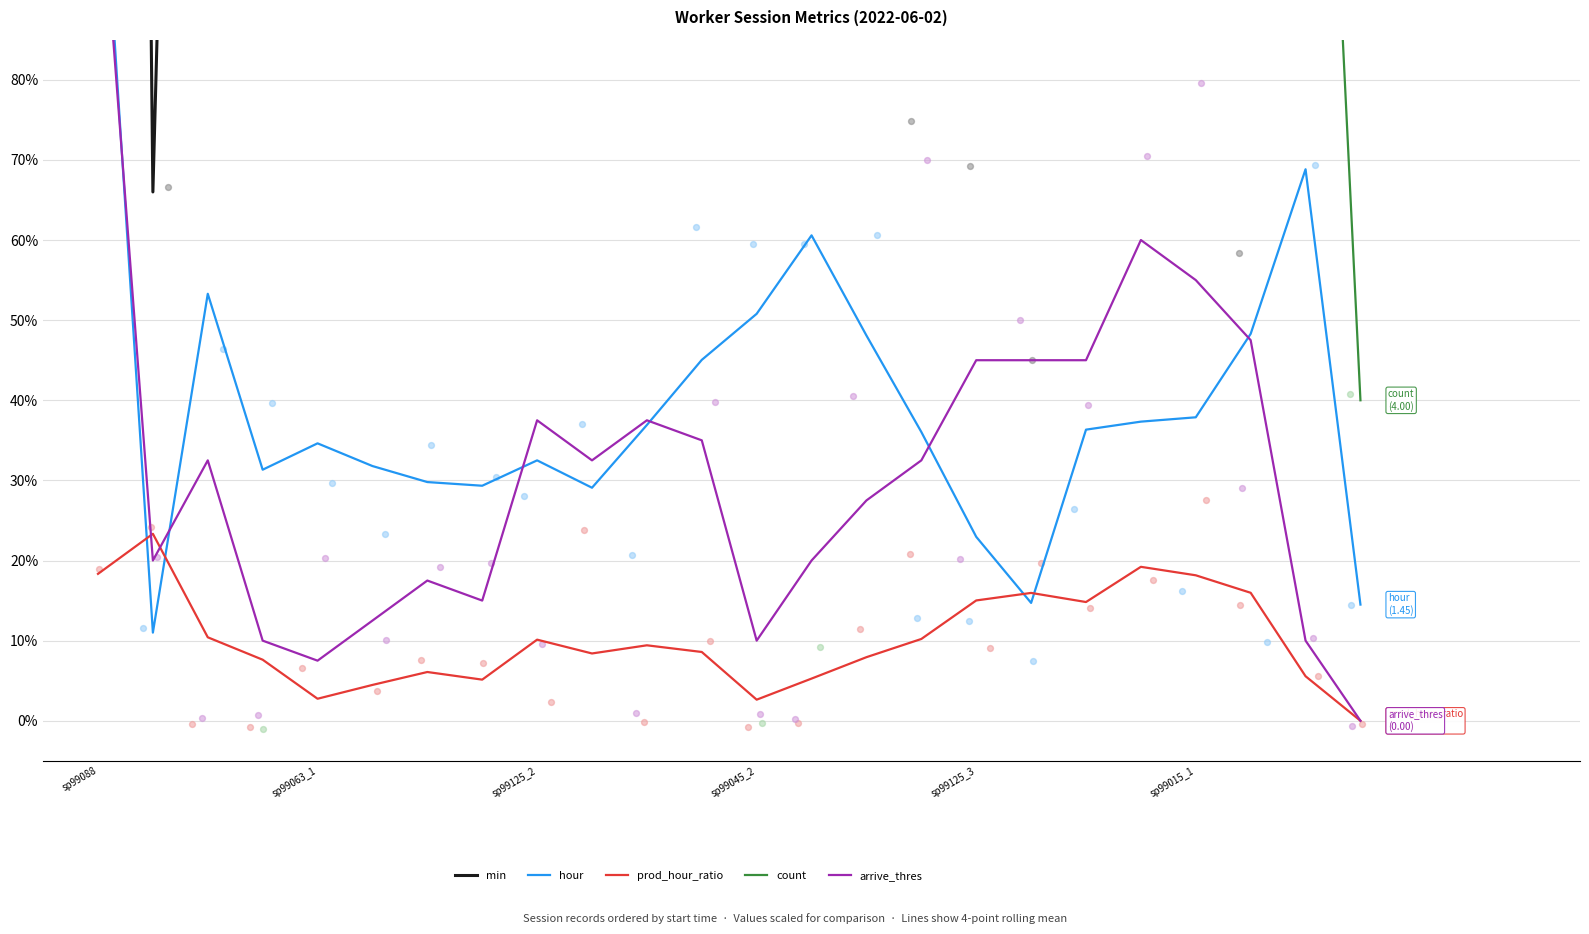

Which series contains the highest Y value?

min